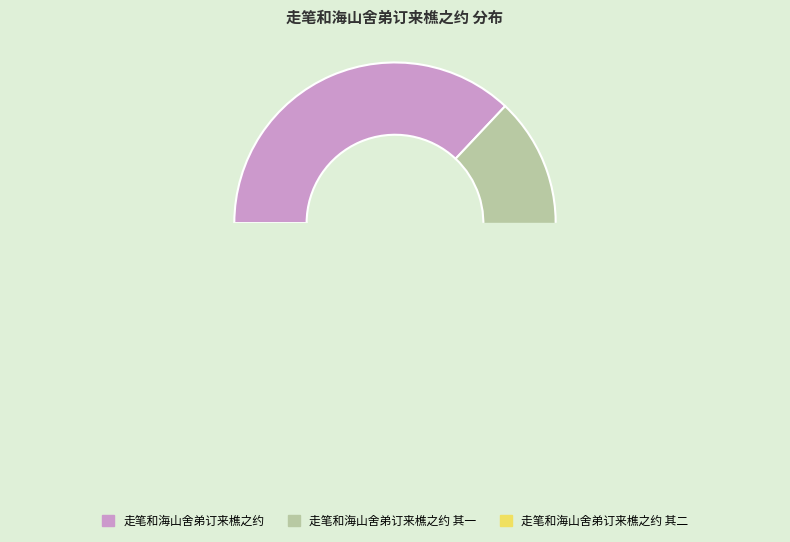

Does 走笔和海山舍弟订来樵之约 其二 represent more than half of the total?

No